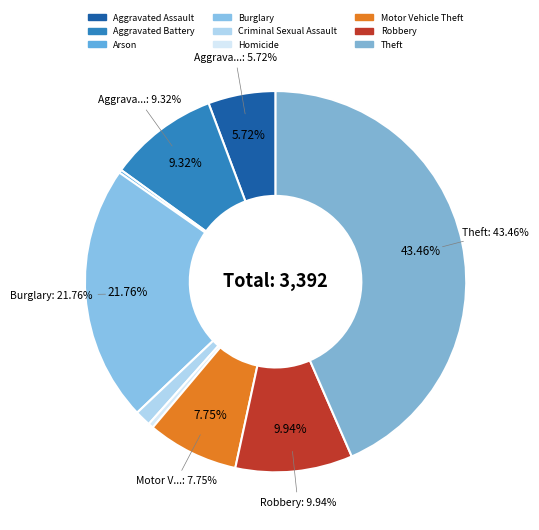

Is there a majority slice in this chart?

No